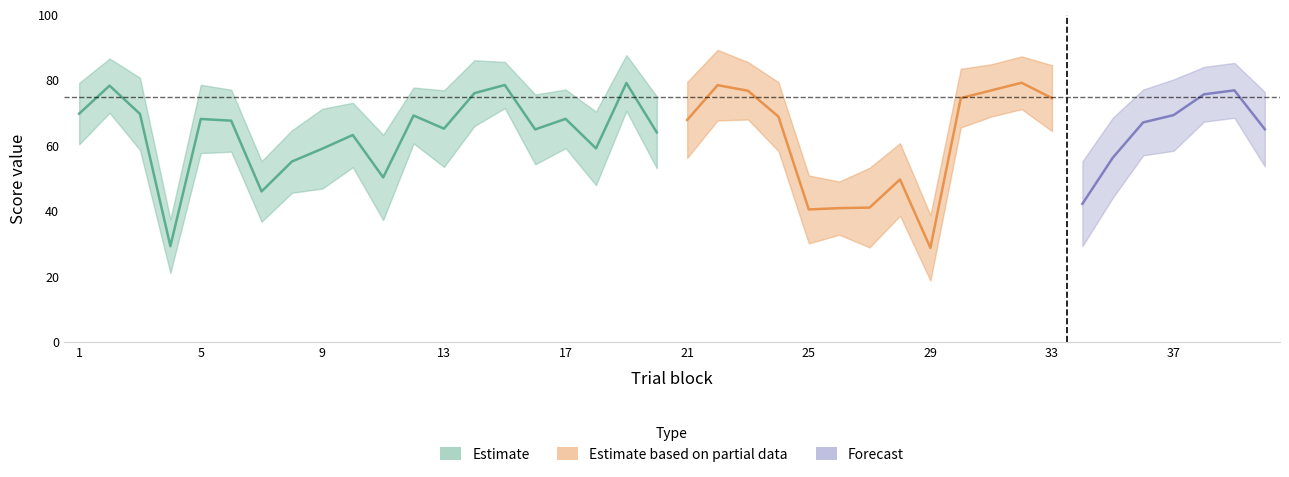

What is the maximum value for typicality?

89.2